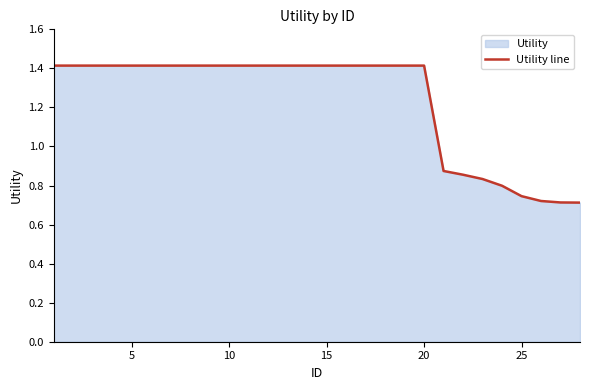

Is it true that the value at 20 is 1.9?

False